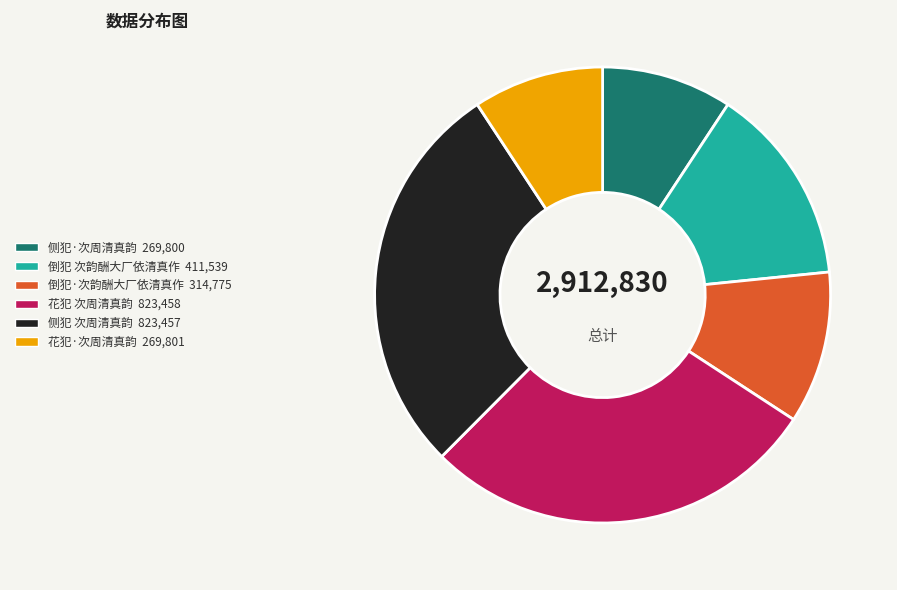

The 侧犯·次周清真韵 slice represents 20% of the pie. True or false?

False